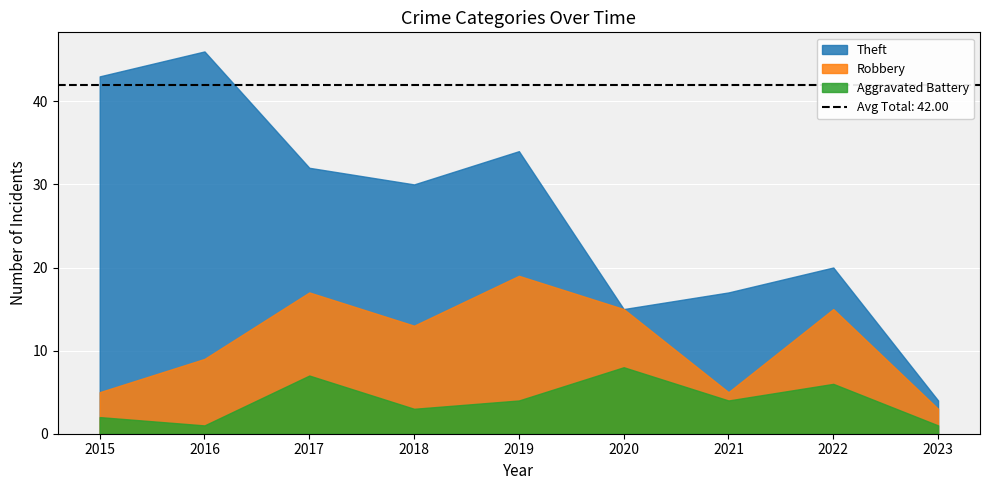

At 2020, list the series in order from smallest to largest.

Aggravated Battery, Theft, Robbery